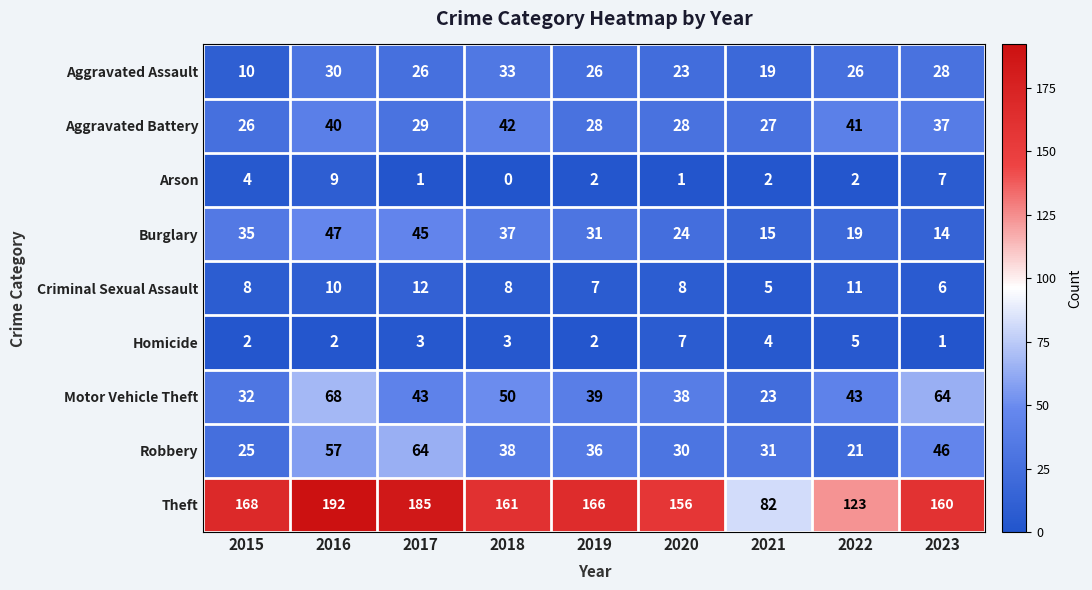

Which label corresponds to the smallest value in the chart?

2018